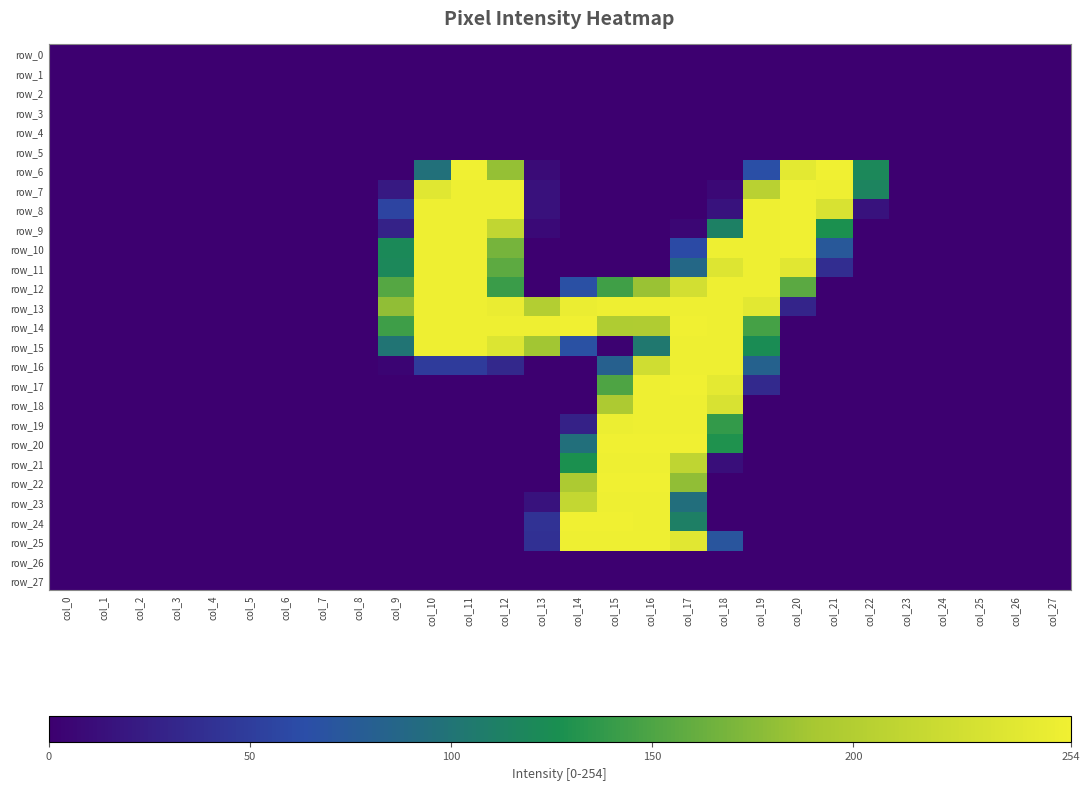

What is the greatest value displayed?

254